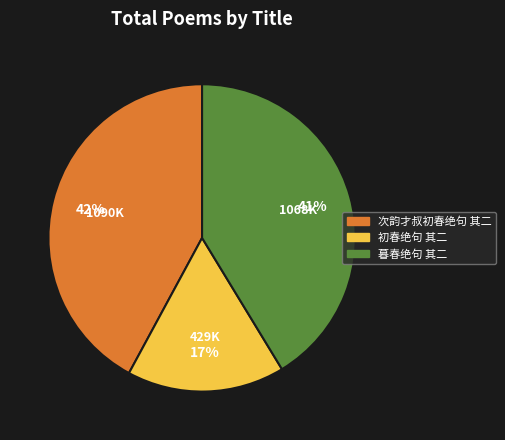

How many segments does this pie chart have?

3